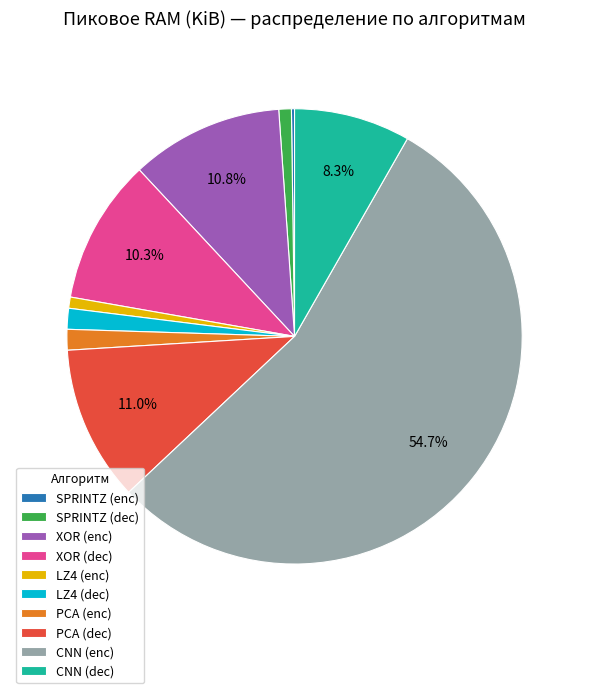

Approximately how many times larger is the value at LZ4 (dec) compared to PCA (enc)?

1.0